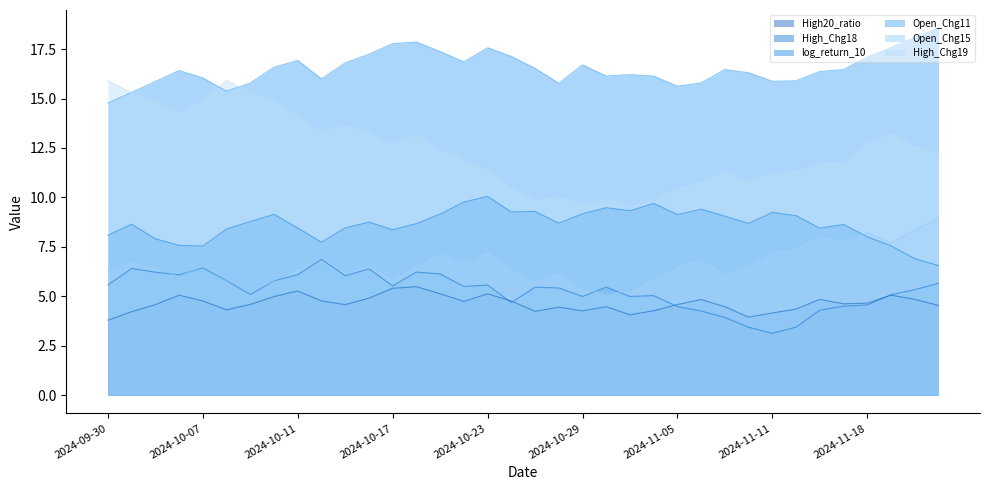

How many interior local valleys does the Open_Chg11 series have?

7